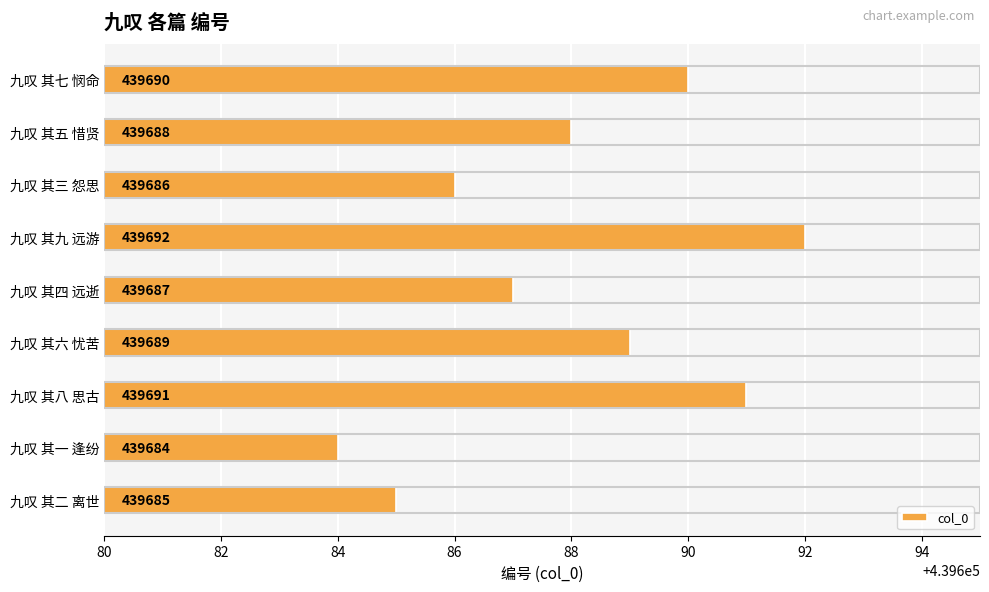

Reading bottom to top, extract all data points from this chart.

439685	439684	439691	439689	439687	439692	439686	439688	439690